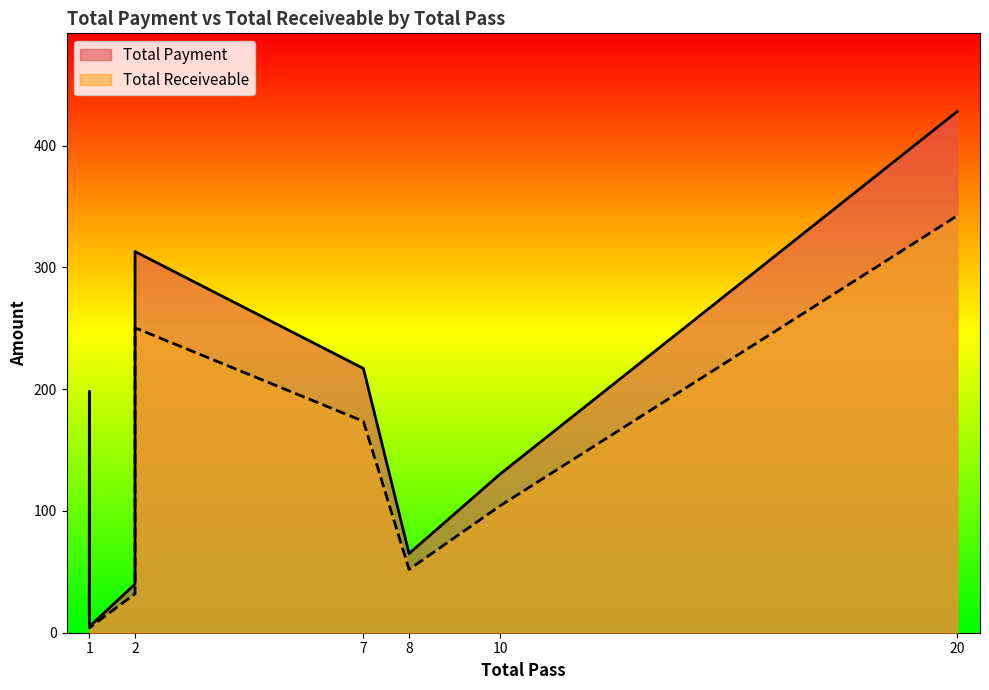

Rank the series by their average value, from highest to lowest.

Total Payment, Total Receiveable